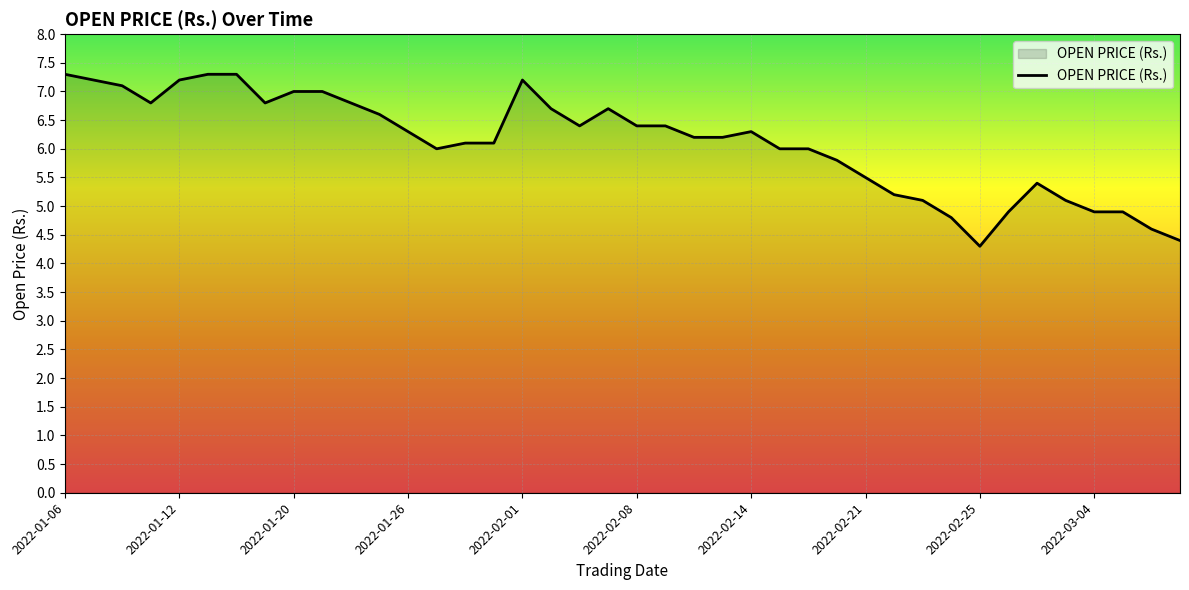

What is the difference between the second highest and second lowest values?

2.9